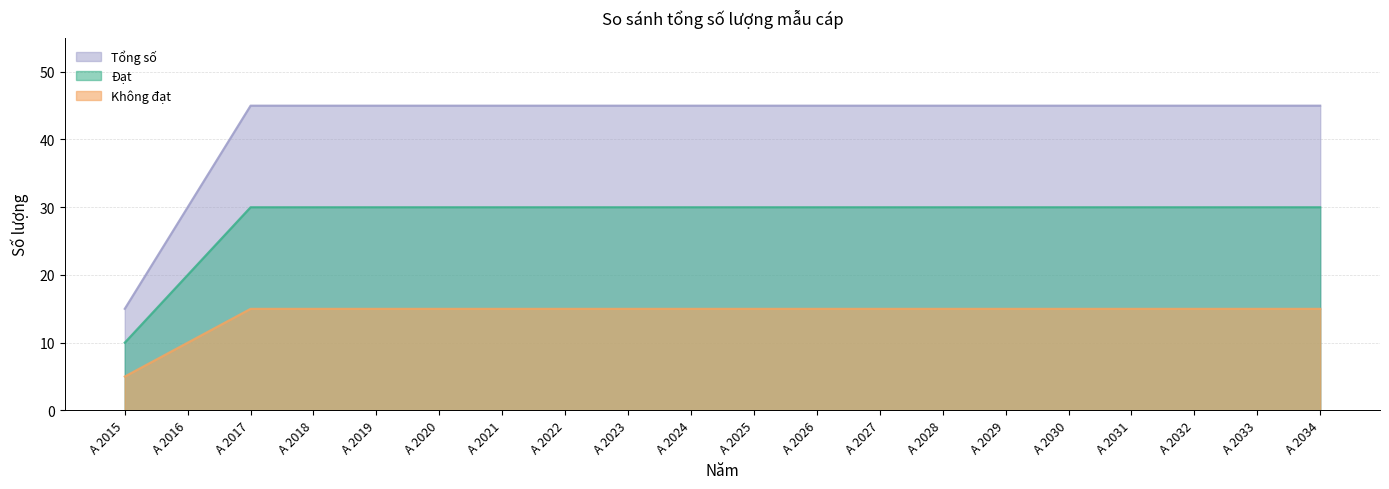

At which category does the chart reach its peak across all series?

A 2017